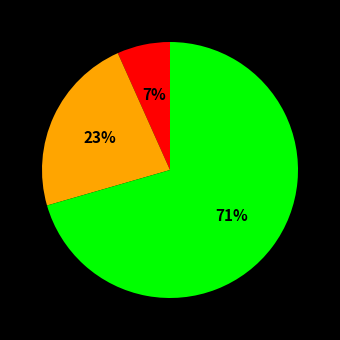

Is there any slice that represents more than half of the pie?

Yes